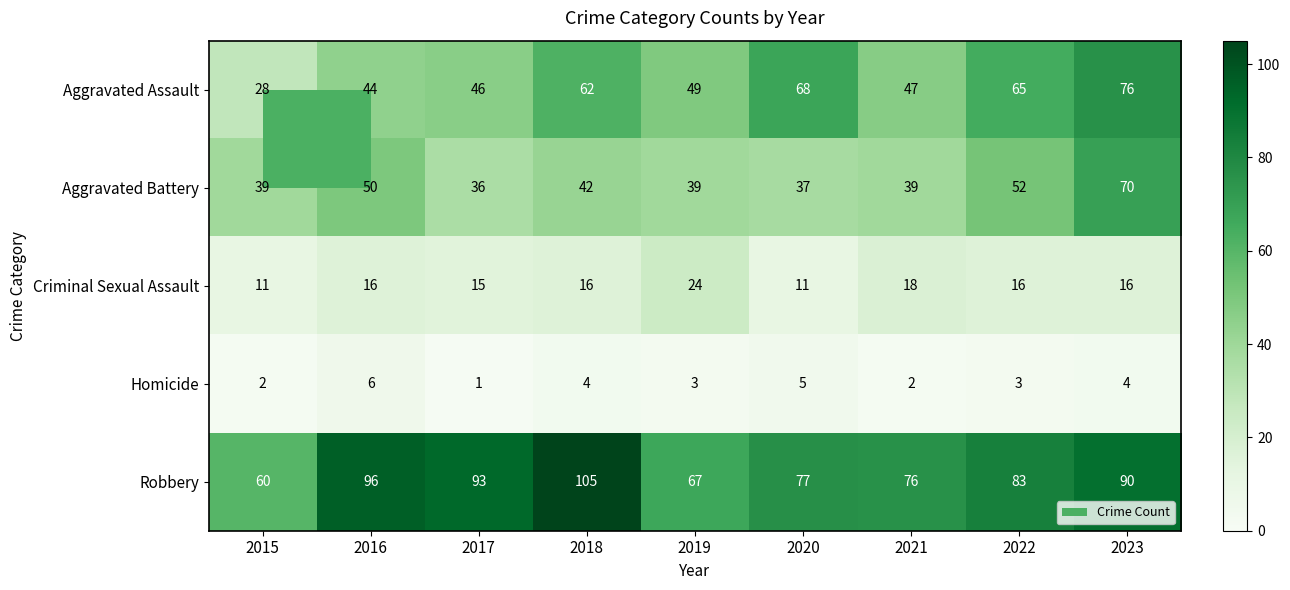

What is the minimum value for Criminal Sexual Assault?

11